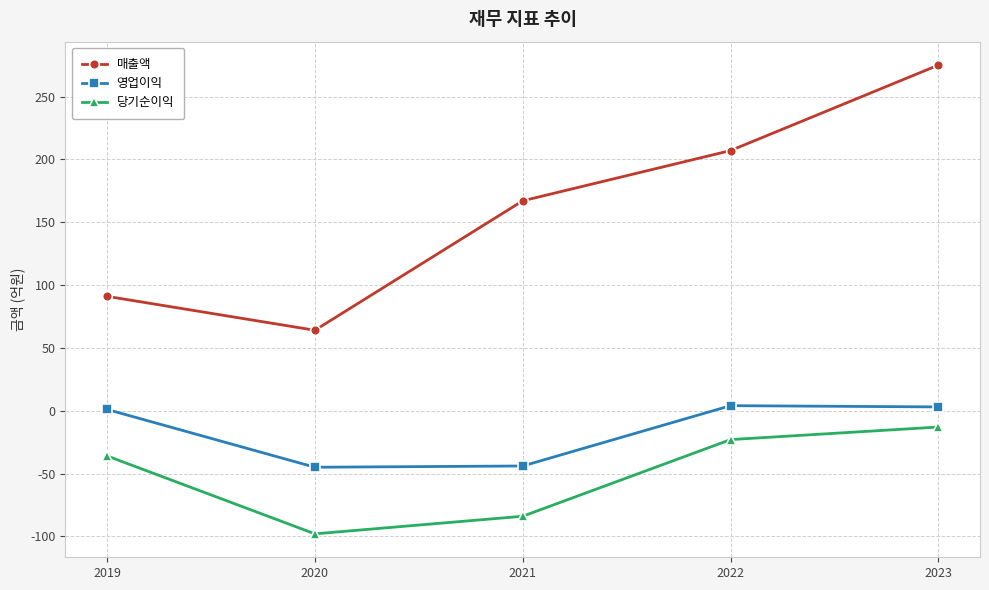

Between 2020 and 2022, which series saw the biggest shift?

매출액